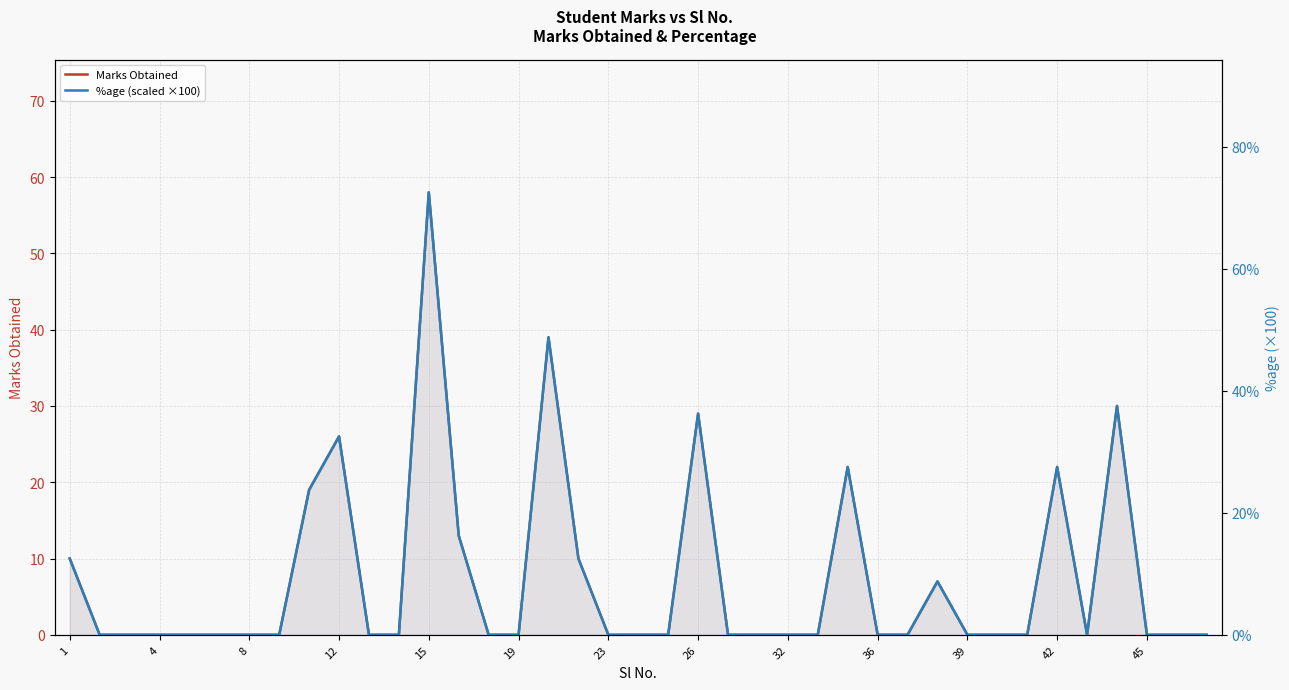

True or false: %age (scaled ×100) and Marks Obtained cross at least once.

False